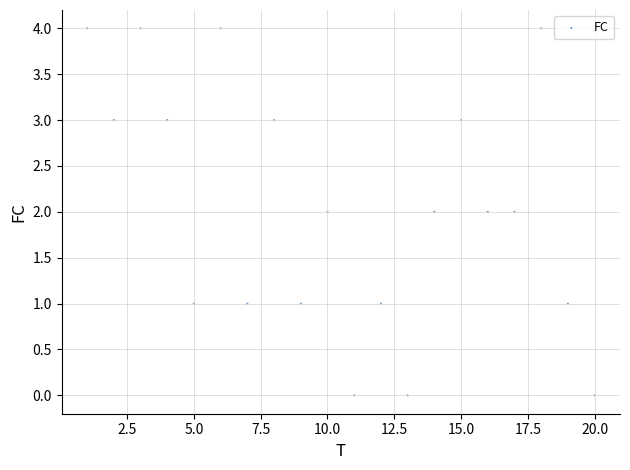

What is the range of Y values (max minus min)?

4